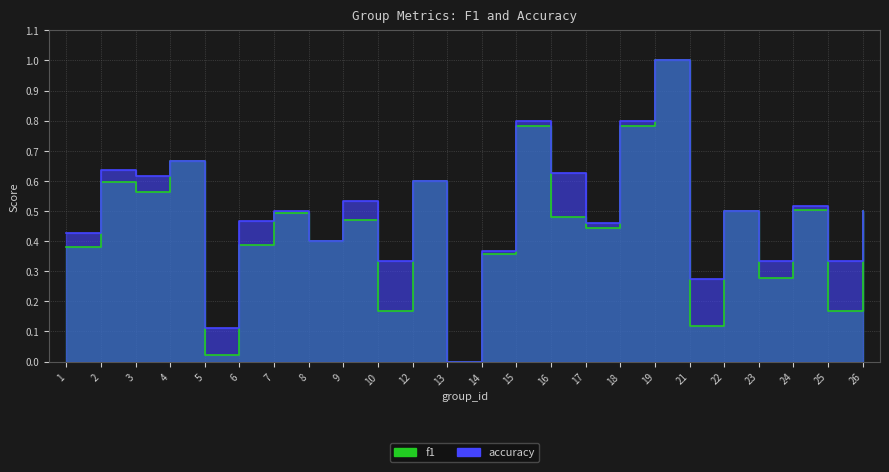

Rank the categories by accuracy value from highest to lowest.

19, 15, 18, 4, 2, 16, 3, 12, 9, 24, 7, 22, 26, 6, 17, 1, 8, 14, 10, 23, 25, 21, 5, 13